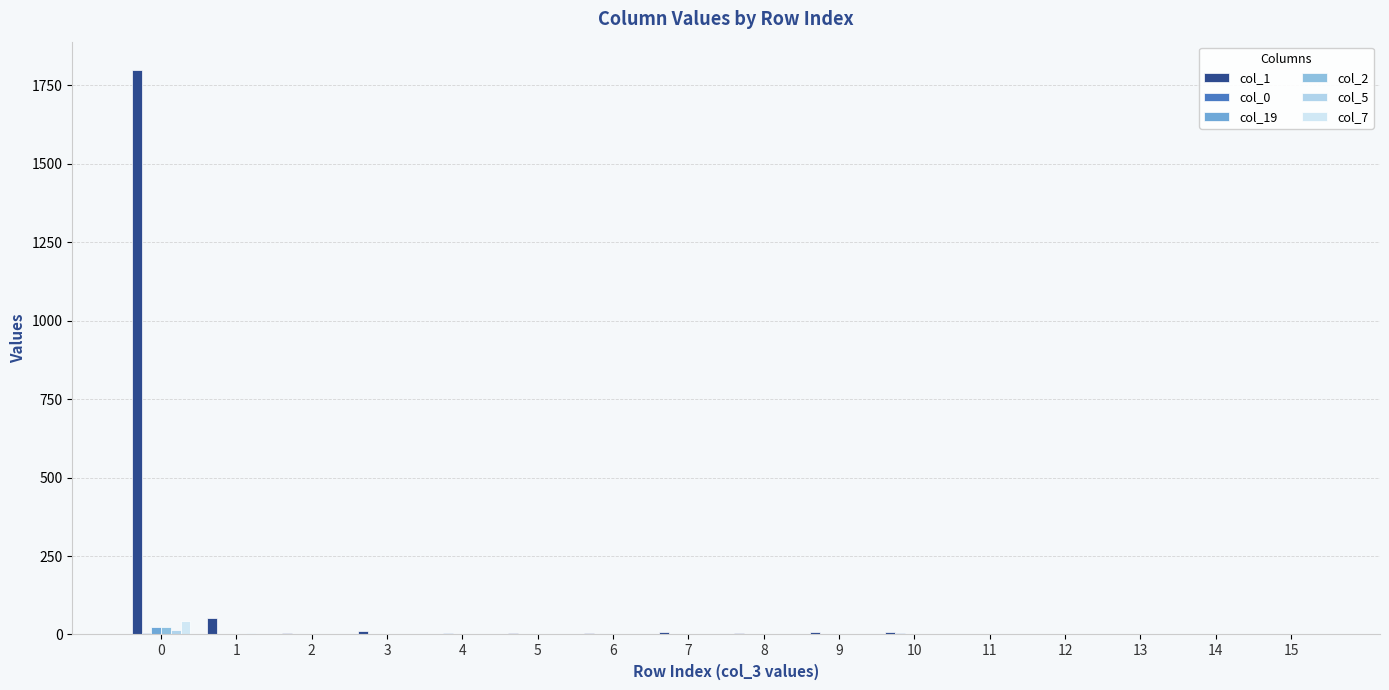

Are the bars grouped side by side (vs. stacked)?

Yes